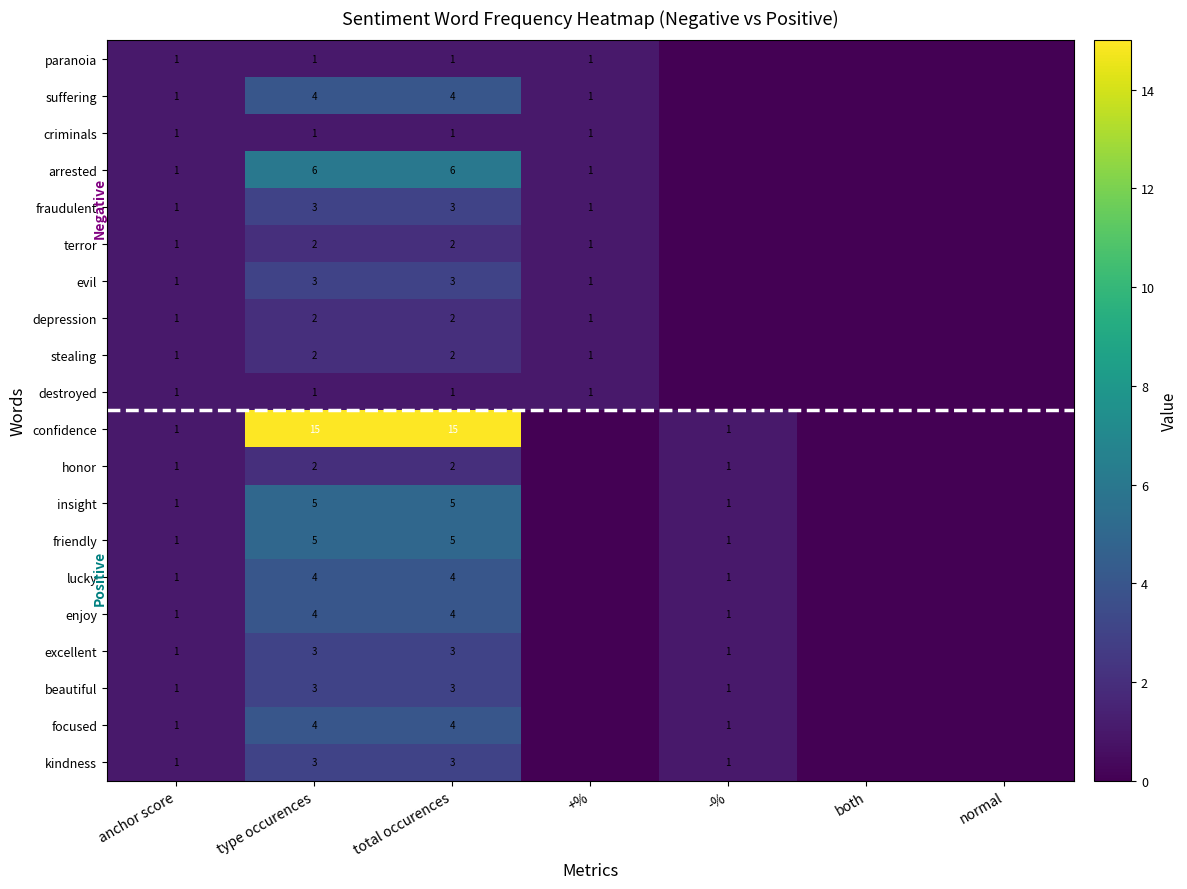

The value of fraudulent at type occurences is 3. True or false?

True